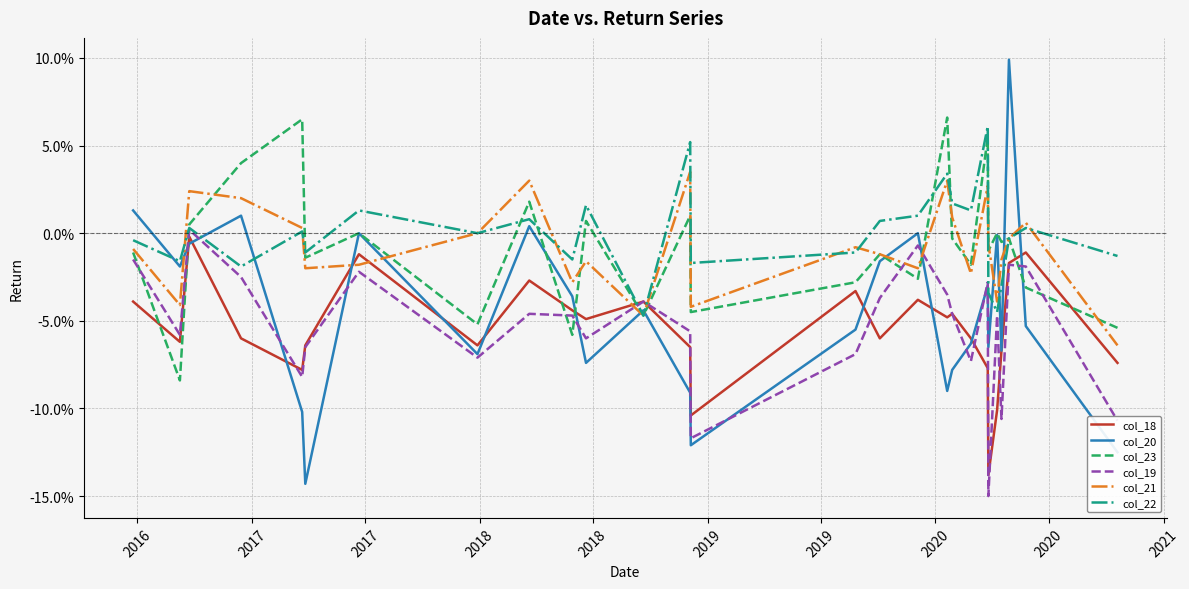

What are all the series names shown in the legend?

col_18, col_20, col_23, col_19, col_21, col_22